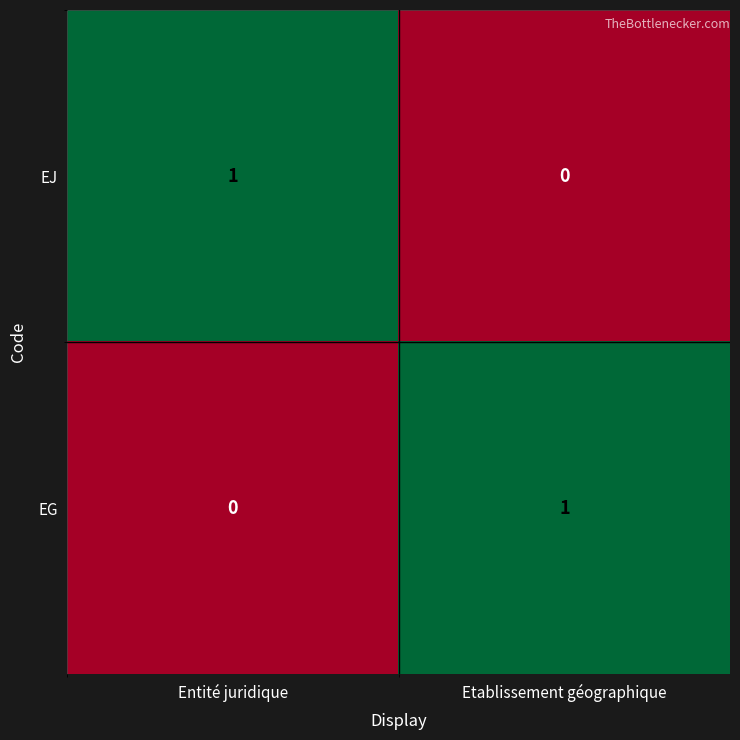

At how many categories does at least one series exceed 0?

2